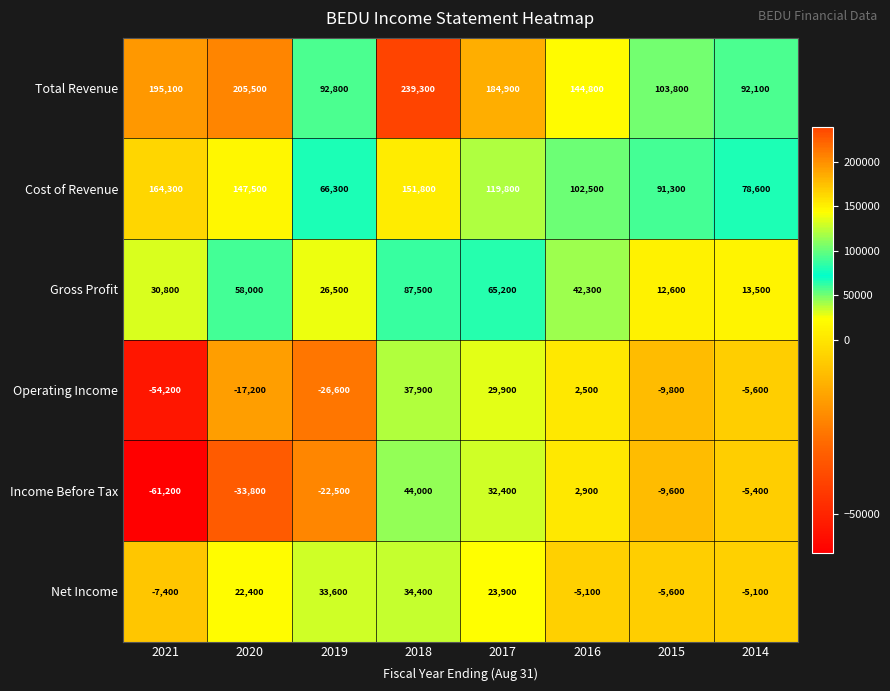

What is the total value across all series at 2015?

182700